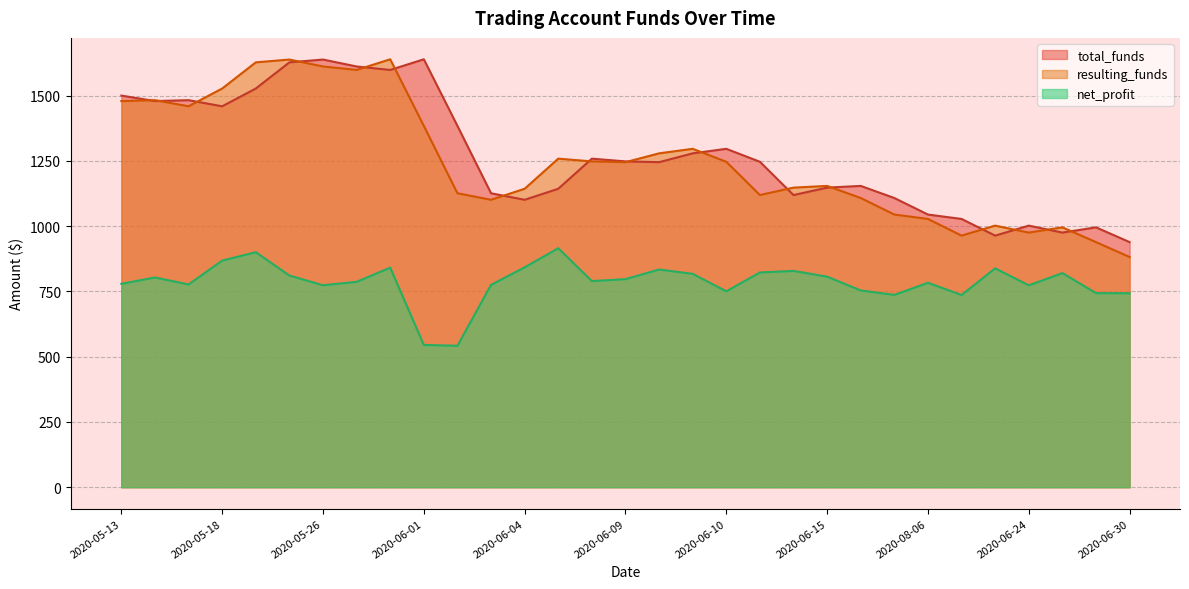

True or false: net_profit and resulting_funds intersect in this chart.

False